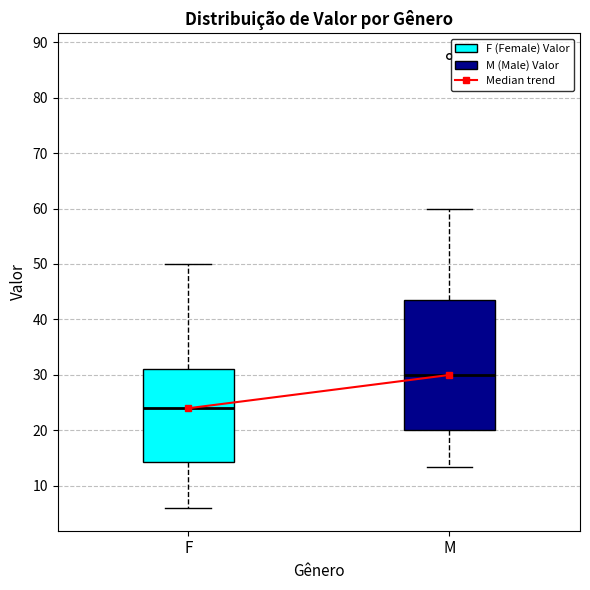

Which box's median line is the lowest?

F